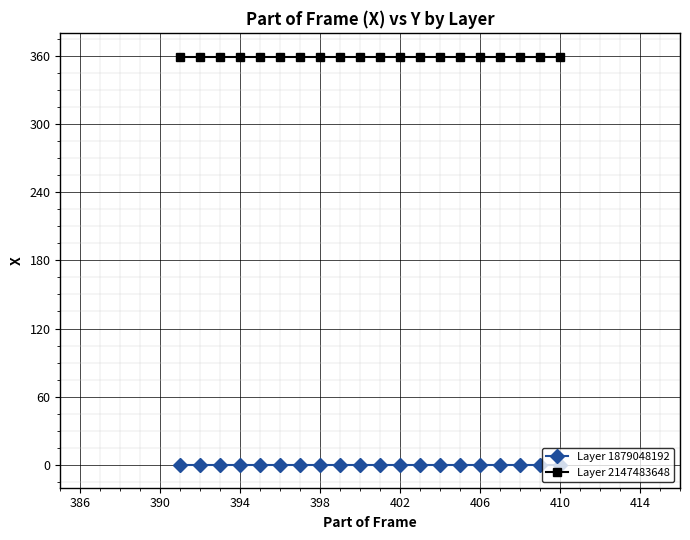

What is the value of the Layer 2147483648 point at the 14th from the left?

359